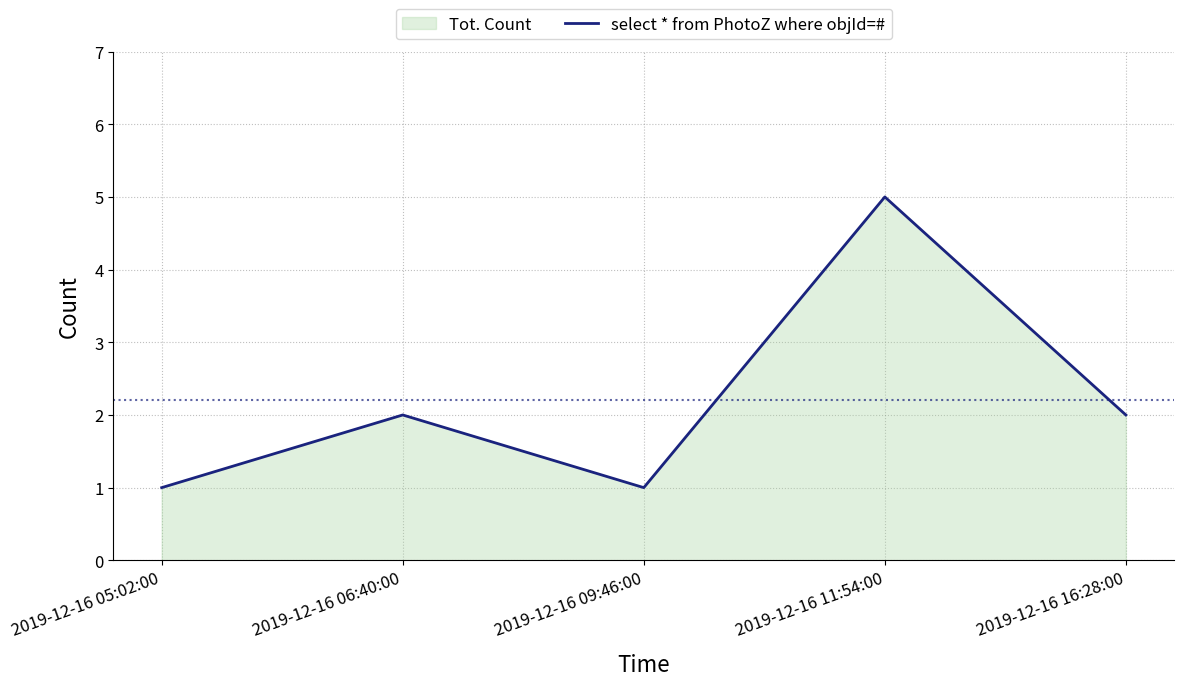

Does the chart have visible grid lines?

Yes